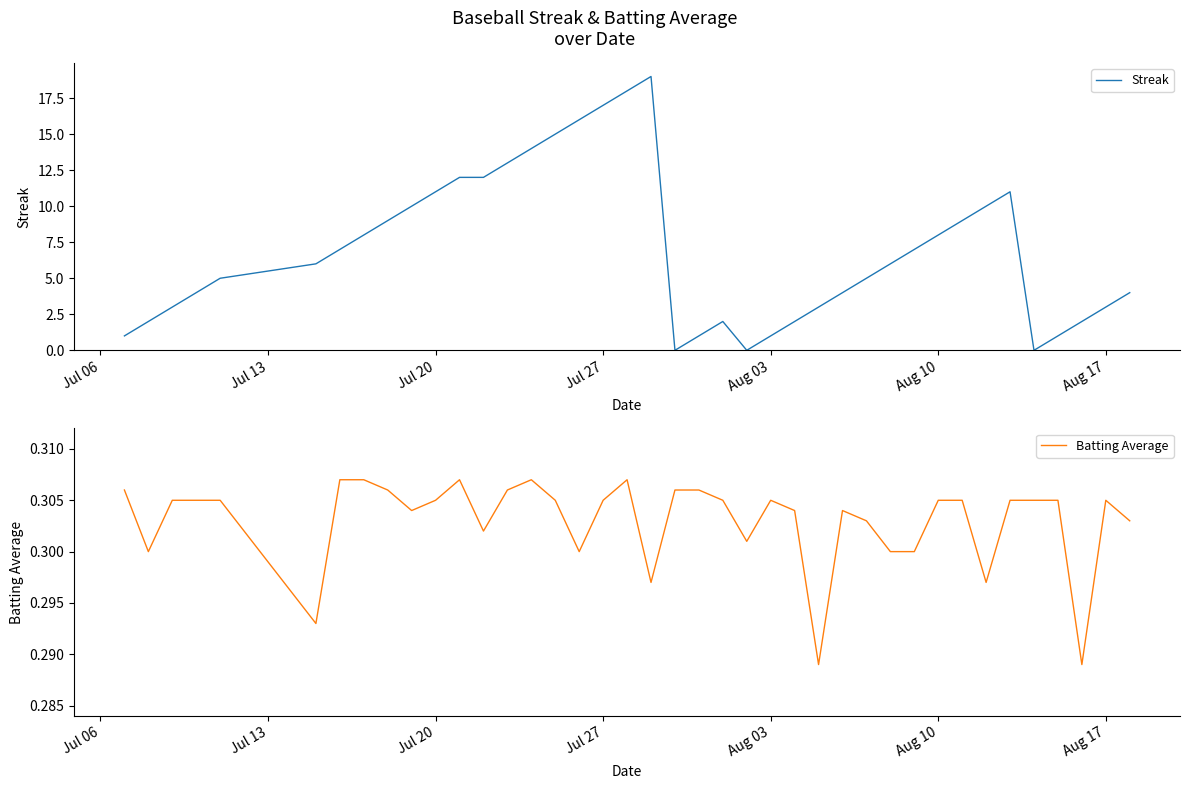

What is the highest value of the Streak series?

19